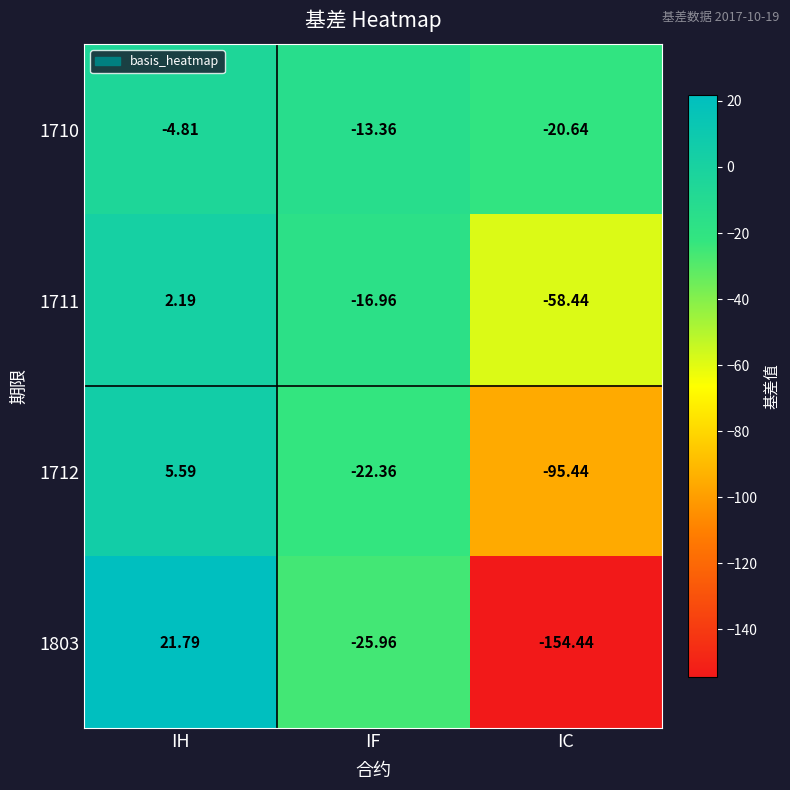

At which category is the sum across all series the highest?

IH